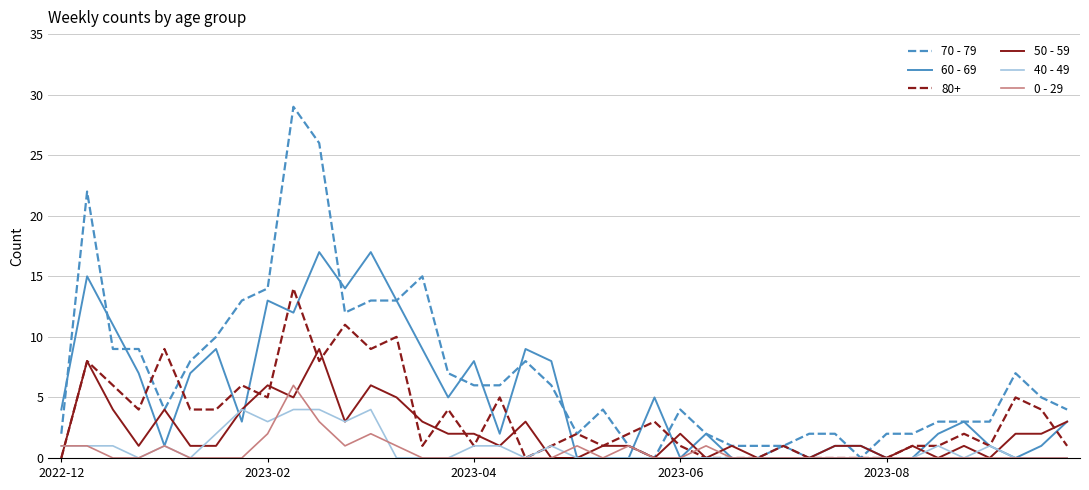

What is the greatest value displayed?

29